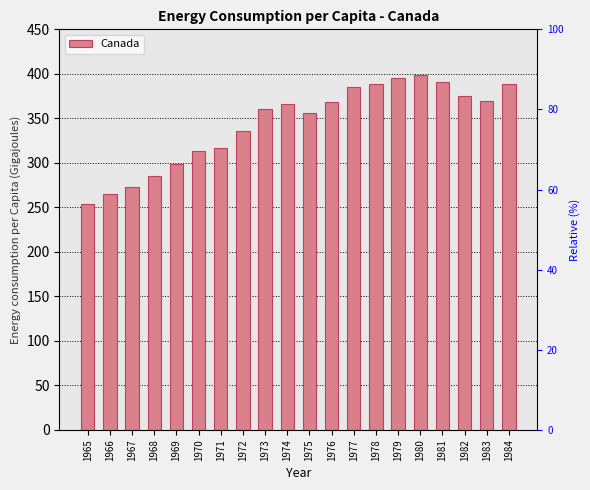

Reading right to left, transcribe all the data shown in this chart.

389.0	369.1	375.0	391.1	398.3	395.4	388.2	384.9	368.1	356.2	366.7	360.4	336.0	317.0	313.8	298.7	285.7	272.8	265.4	254.0